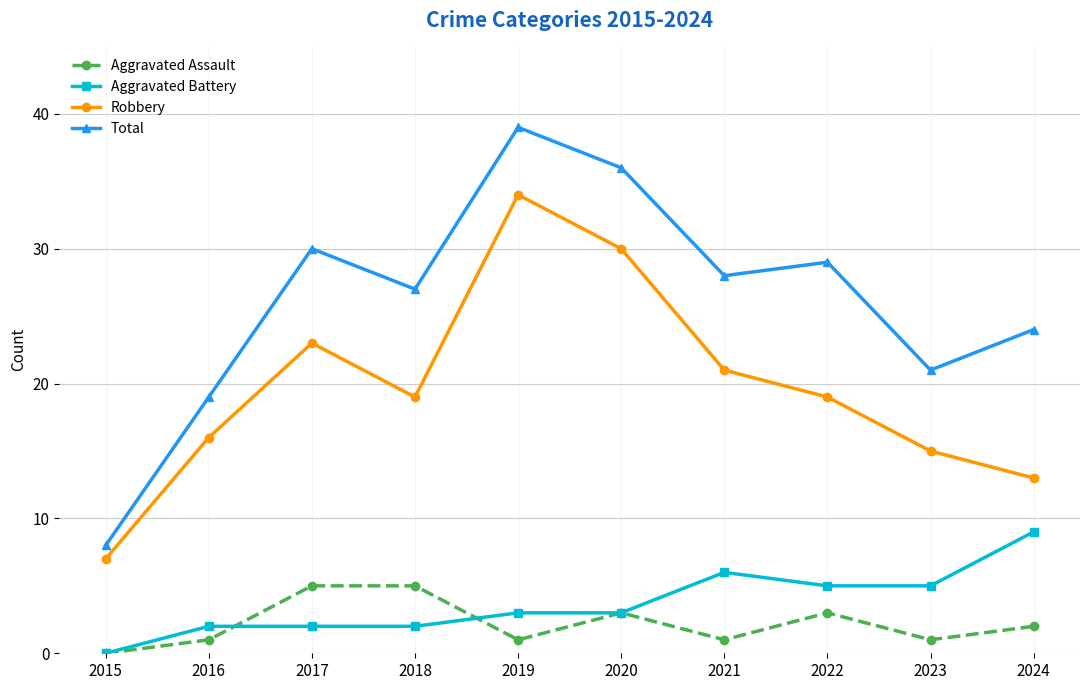

In Total, how many points are lower than both neighbors (excluding endpoints)?

3